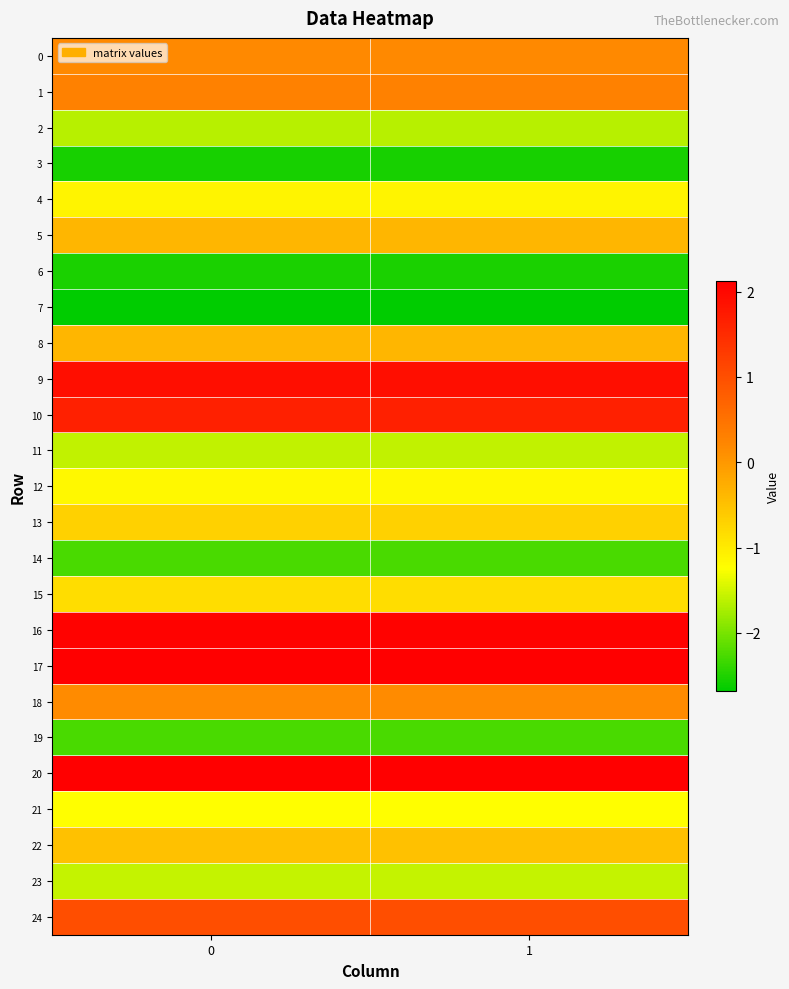

Count the number of categories in the chart.

2